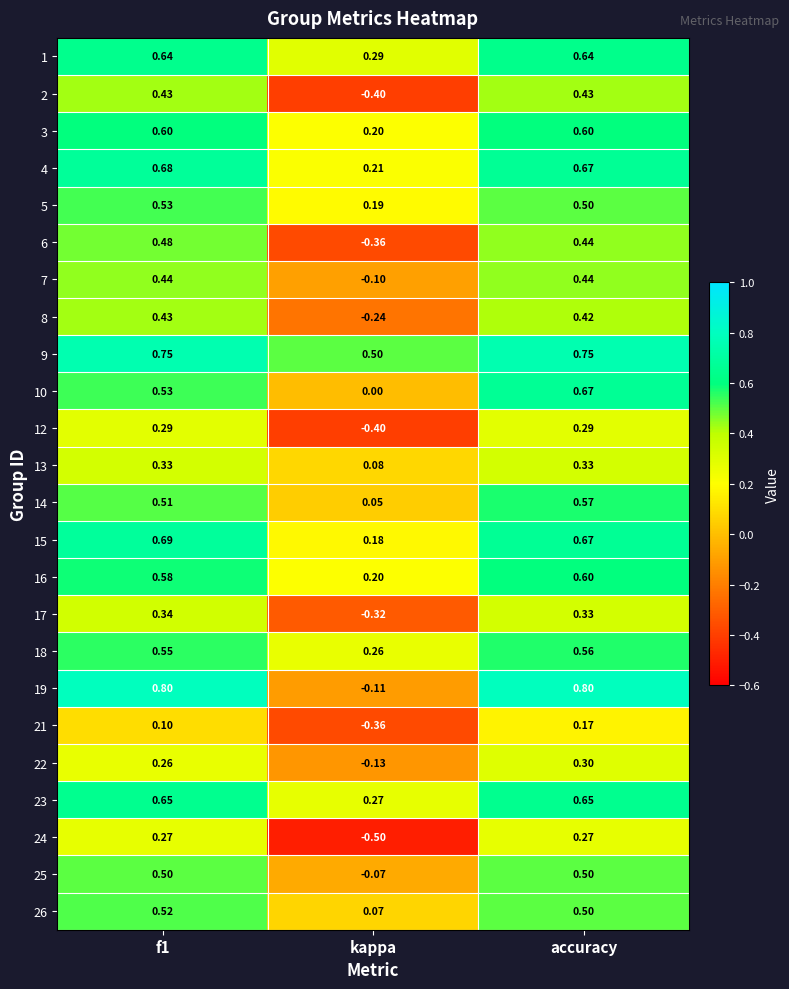

Which category has the highest value in the 22 series?

accuracy